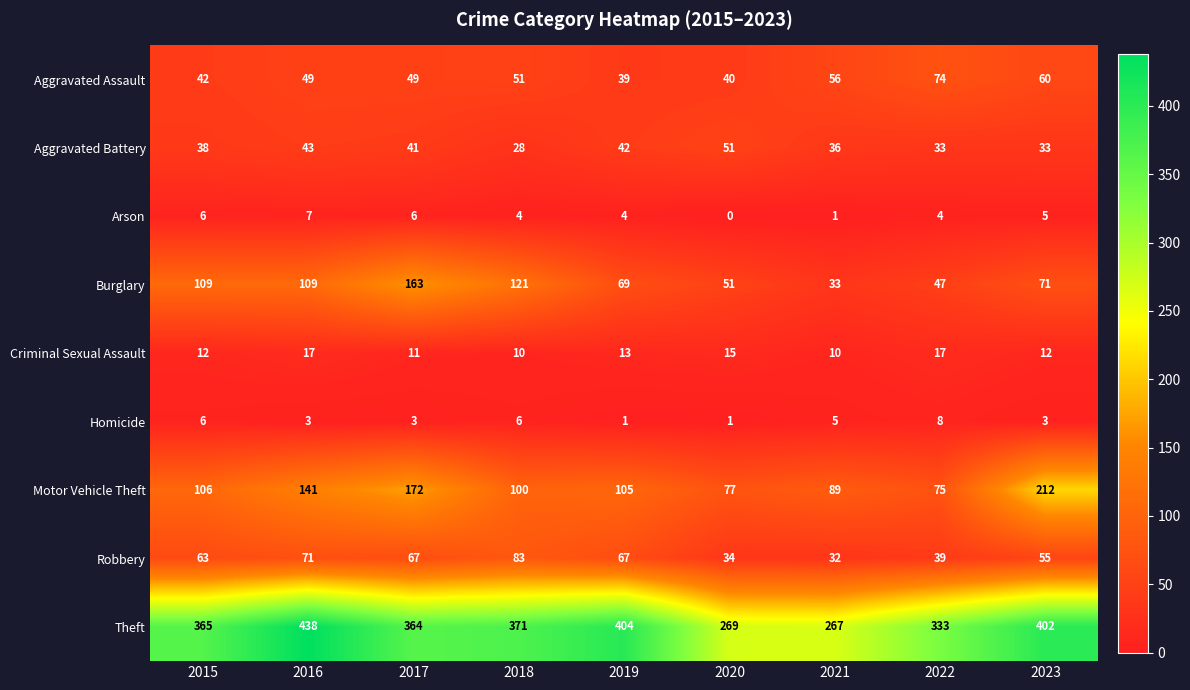

What is the spread (max minus min) of values at 2023?

399